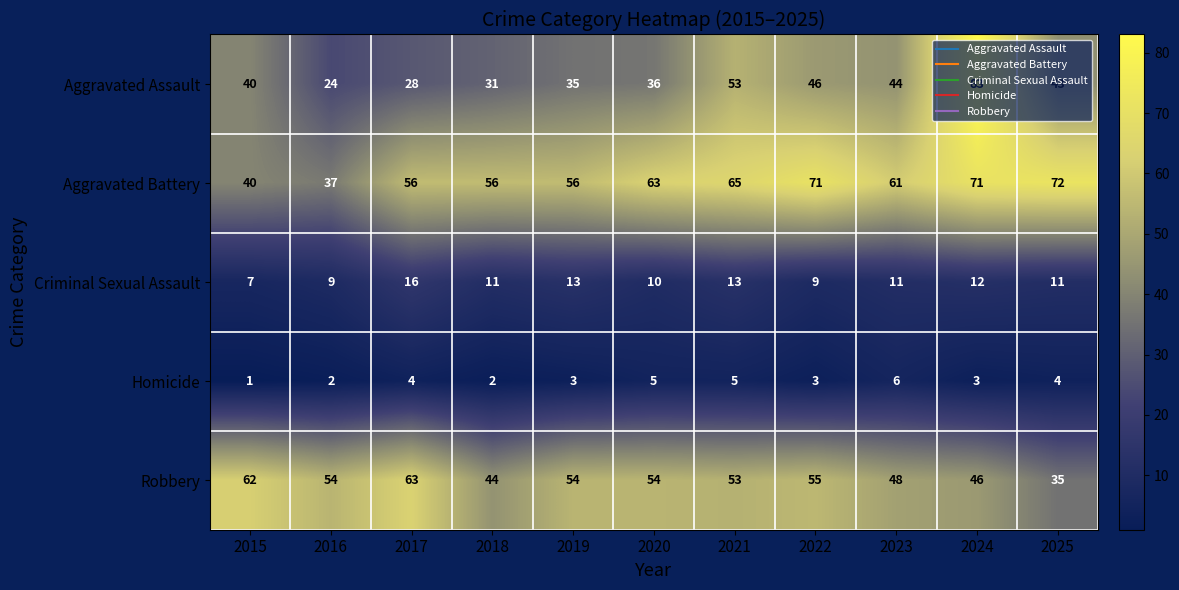

Rank the categories by Aggravated Assault value from lowest to highest.

2016, 2017, 2018, 2019, 2020, 2015, 2025, 2023, 2022, 2021, 2024